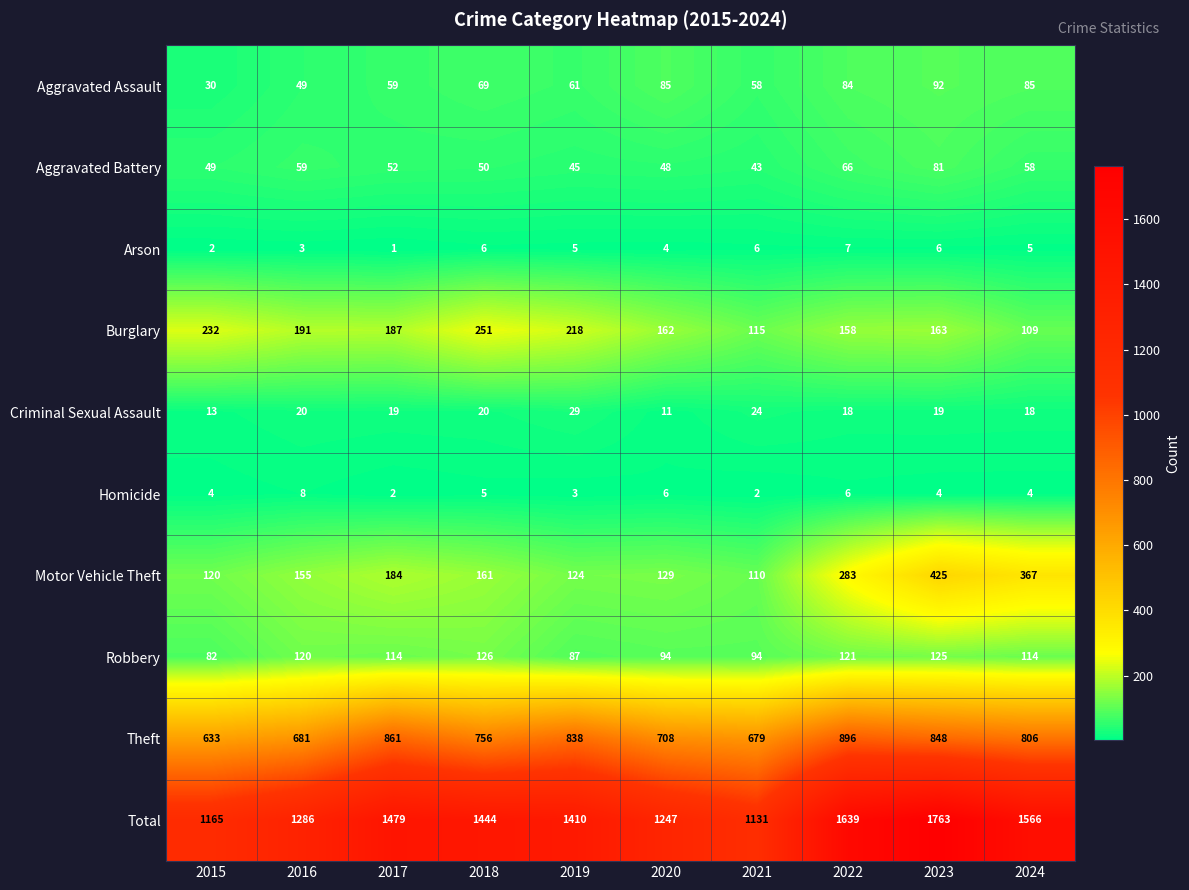

What is the total value across all series at 2020?

2494